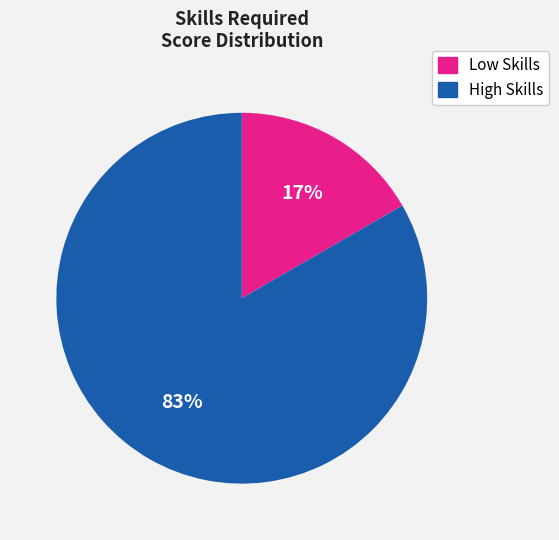

How many slices are in this pie chart?

2